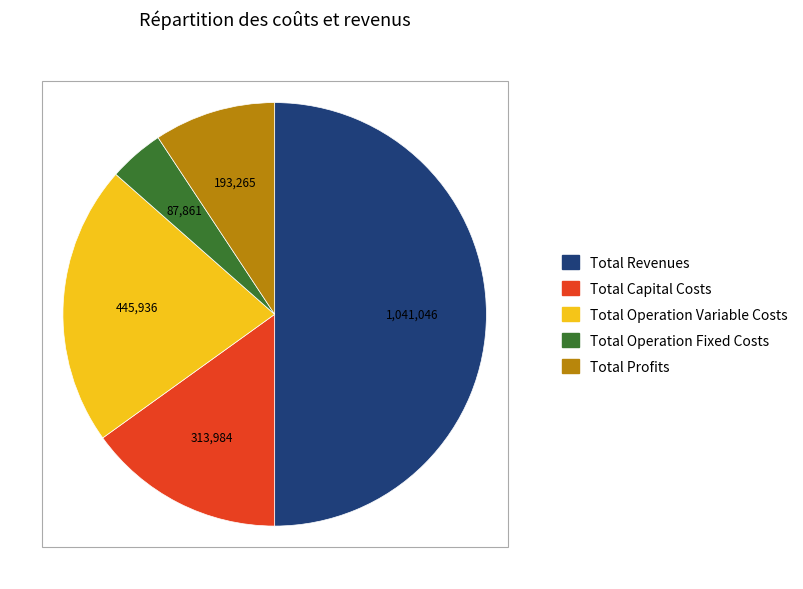

Is the sum of Total Profits and Total Capital Costs greater than half?

No